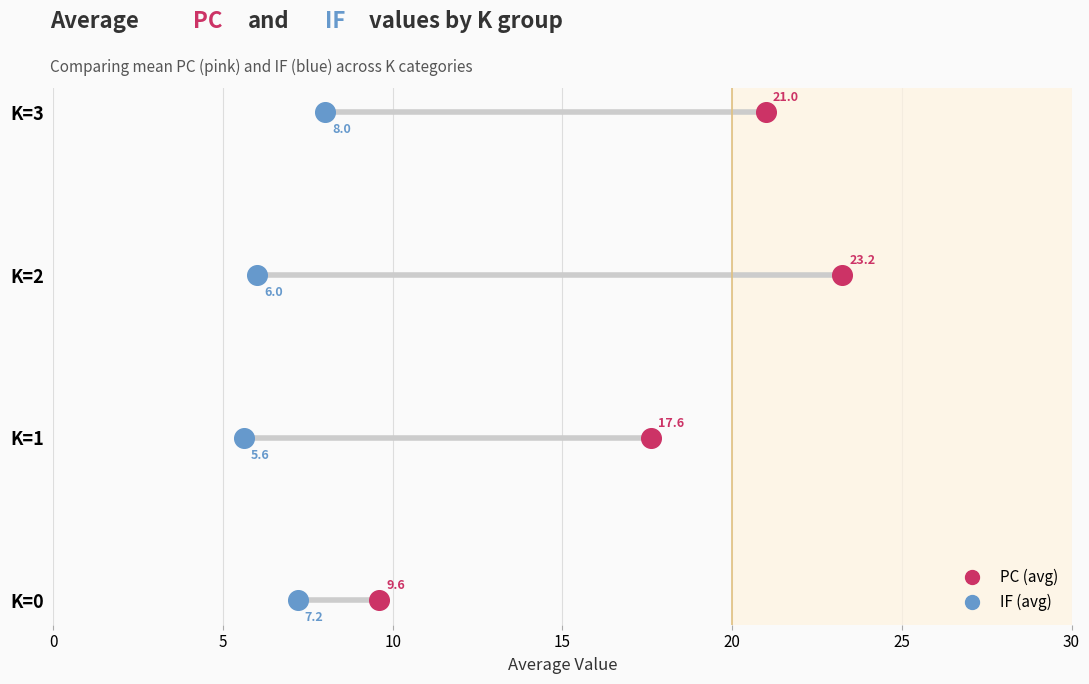

What are all the series names shown in the legend?

IF (avg), PC (avg)